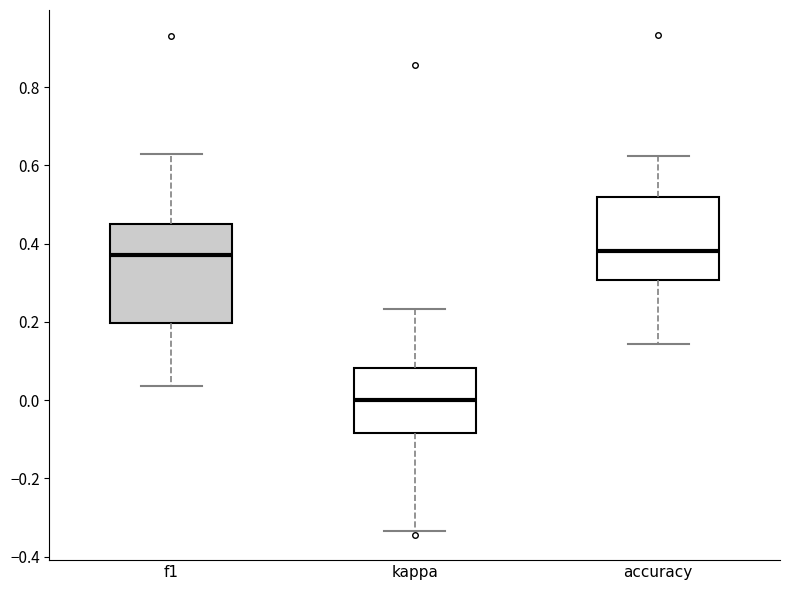

Reading left to right, read every box against the y-axis: the position of its median line, the range the box covers, and the ends of its whiskers. The values are not printed on the chart, so give them approximately, as read against the axis.

f1: median 0.38, box 0.20 to 0.46, whiskers 0.04 to 0.62
kappa: median 0.00, box -0.08 to 0.08, whiskers -0.34 to 0.24
accuracy: median 0.38, box 0.30 to 0.52, whiskers 0.14 to 0.62